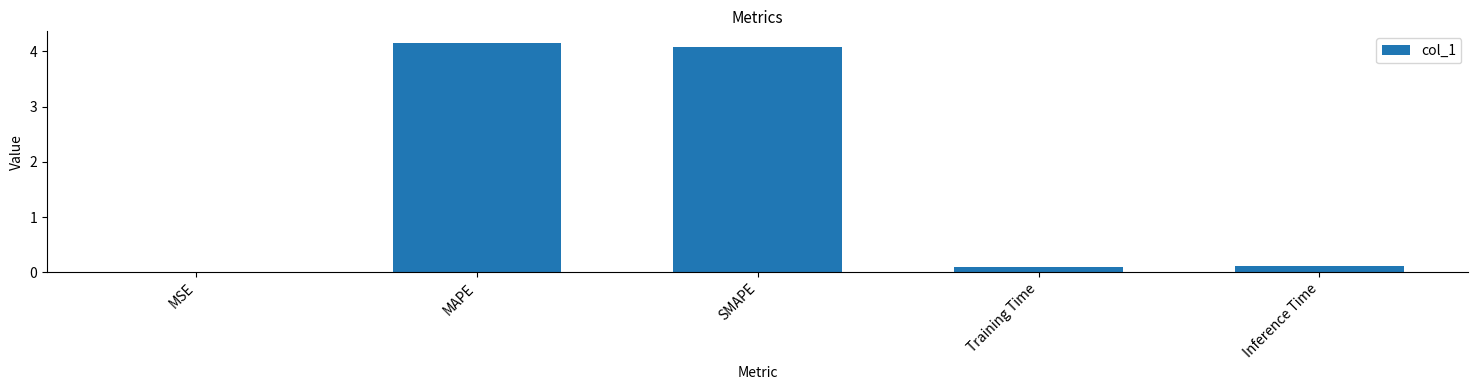

What is the change in value from MAPE to Training Time?

-4.1